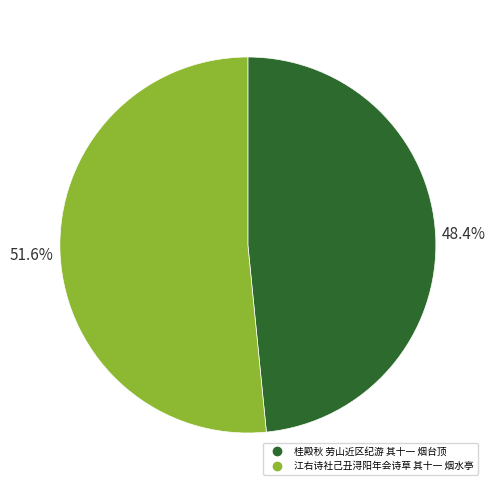

True or false: 江右诗社己丑浔阳年会诗草 其十一 烟水亭 accounts for 52% of the total.

True